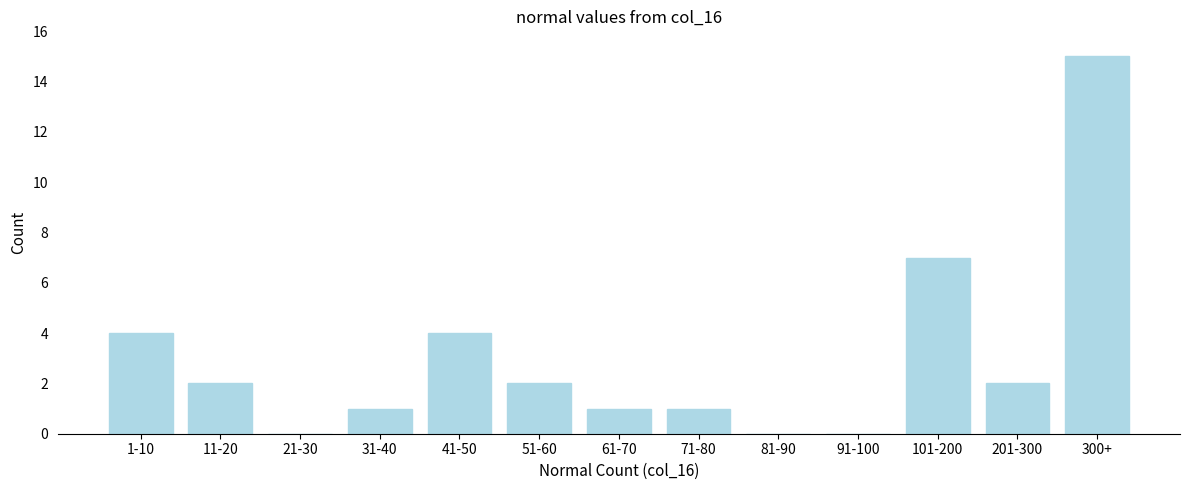

Reading left to right, transcribe all the data shown in this chart.

1-10=4	11-20=2	21-30=0	31-40=1	41-50=4	51-60=2	61-70=1	71-80=1	81-90=0	91-100=0	101-200=7	201-300=2	300+=15